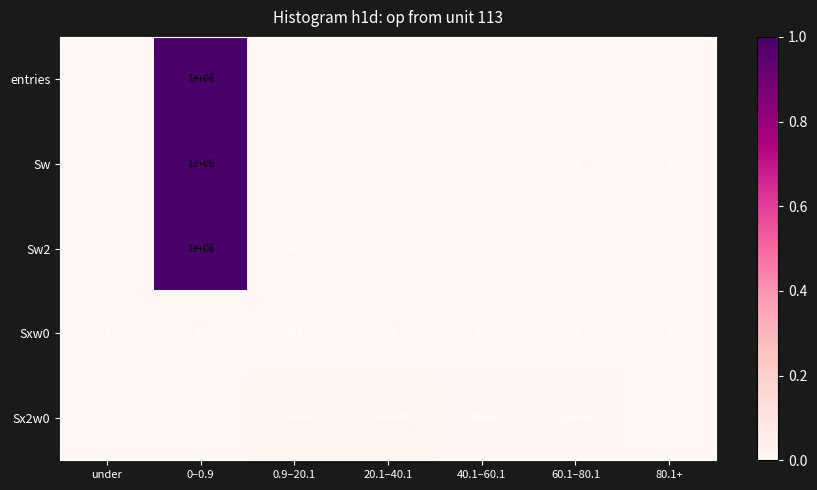

How many distinct data groups are displayed?

5